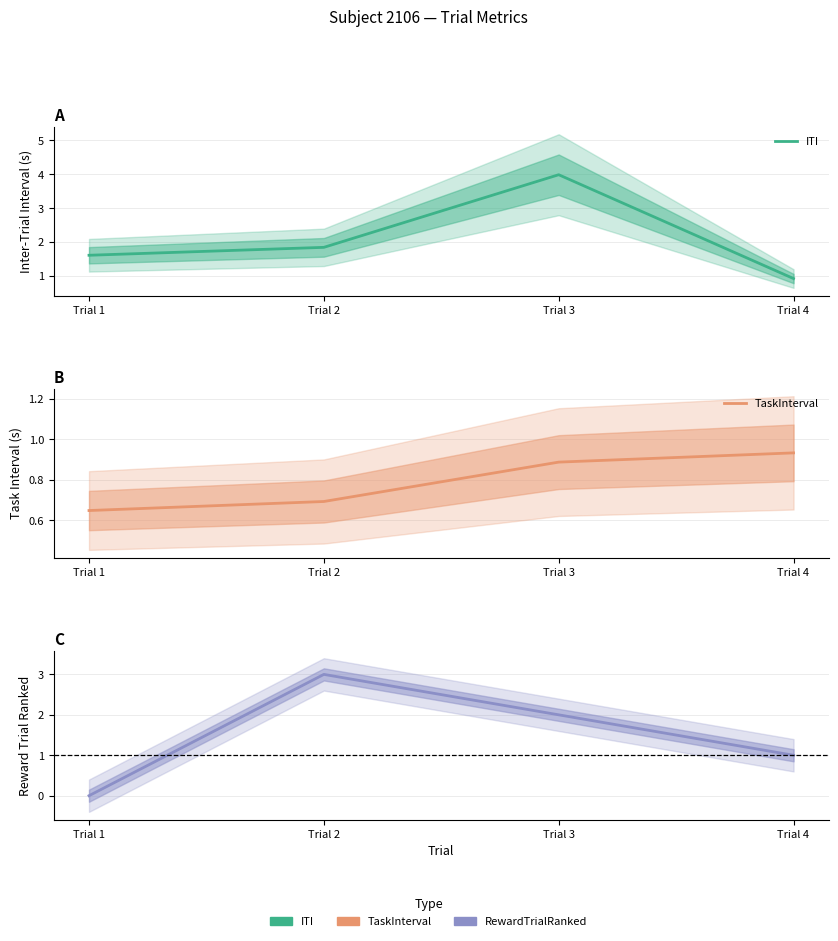

How many distinct data groups are displayed?

3